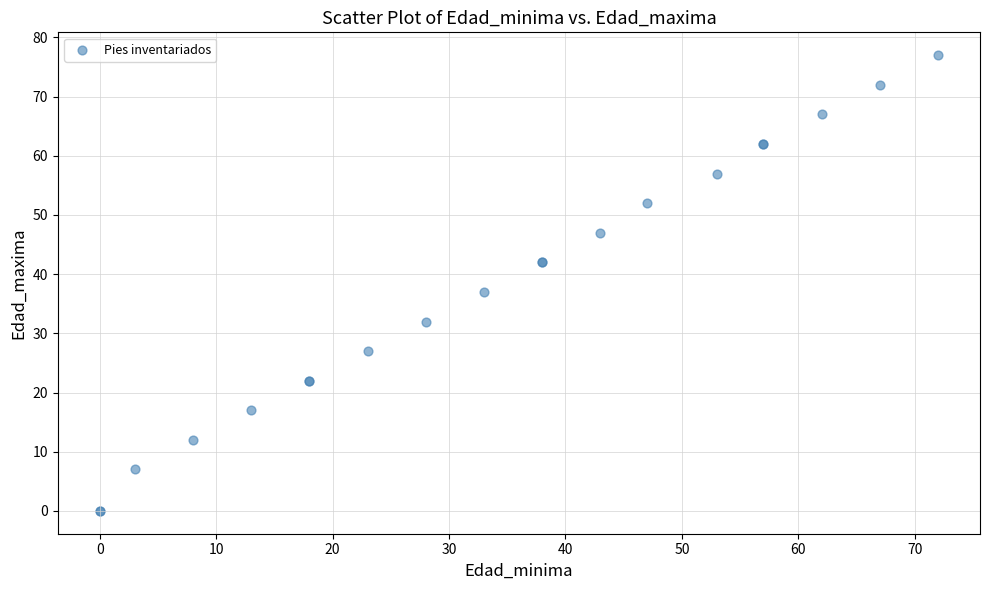

What Y value in the scatter plot is closest to 38?

37